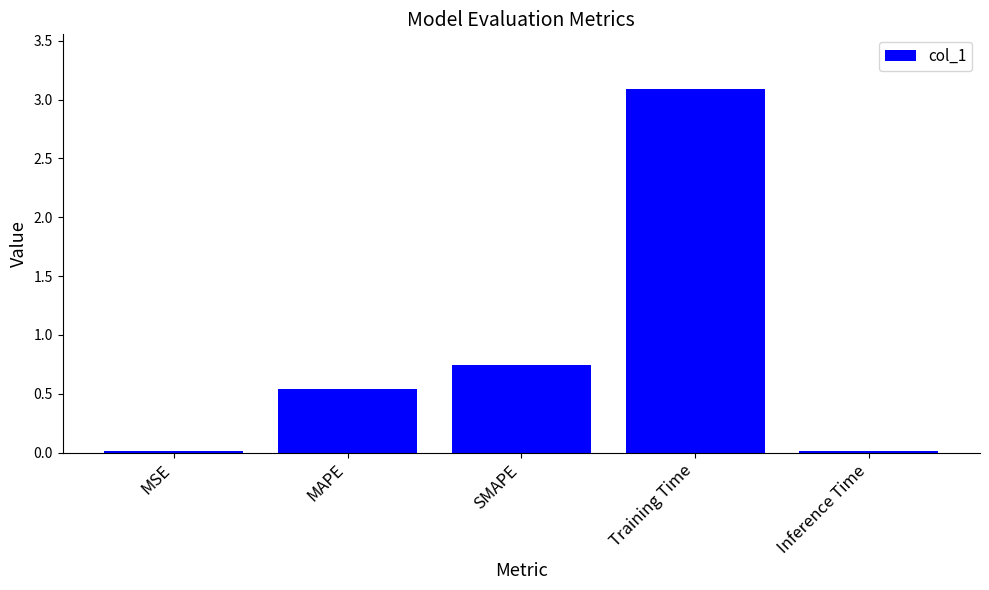

Are the bars grouped side by side (vs. stacked)?

No